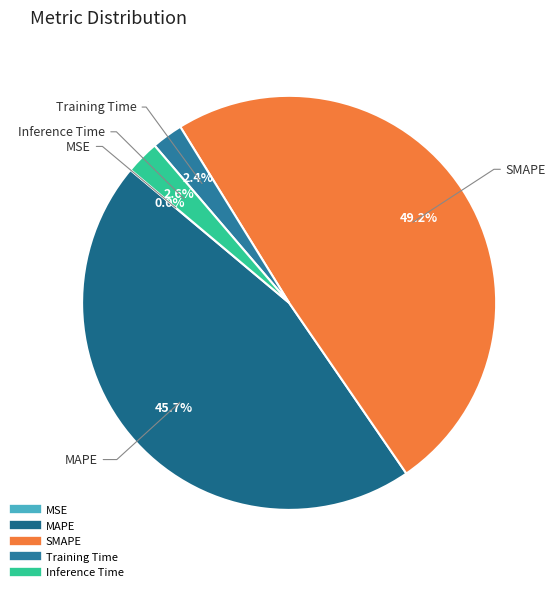

Do MAPE and Inference Time together represent more than half of the pie?

No